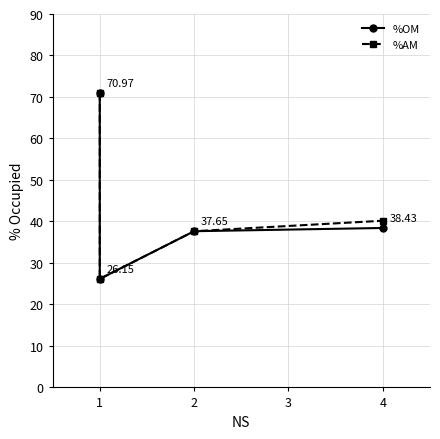

The value of %OM at 1 is 13.7. True or false?

False